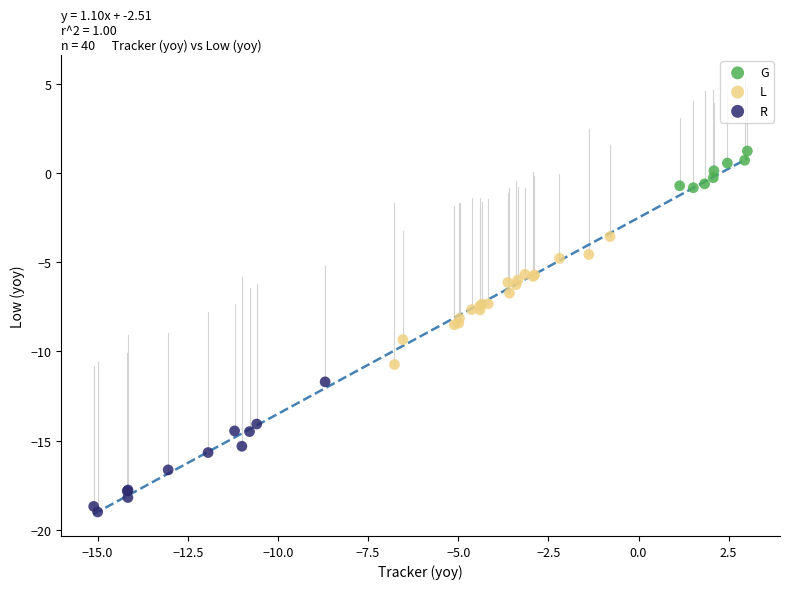

Which series contains the lowest Y value?

R